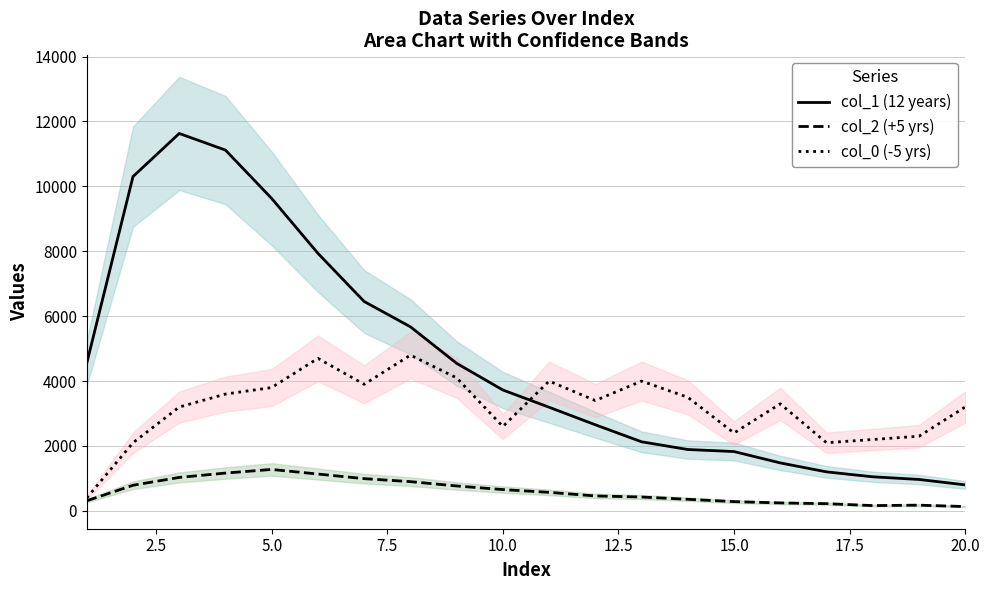

True or false: col_2 (+5 yrs) and col_1 (12 years) cross at least once.

False